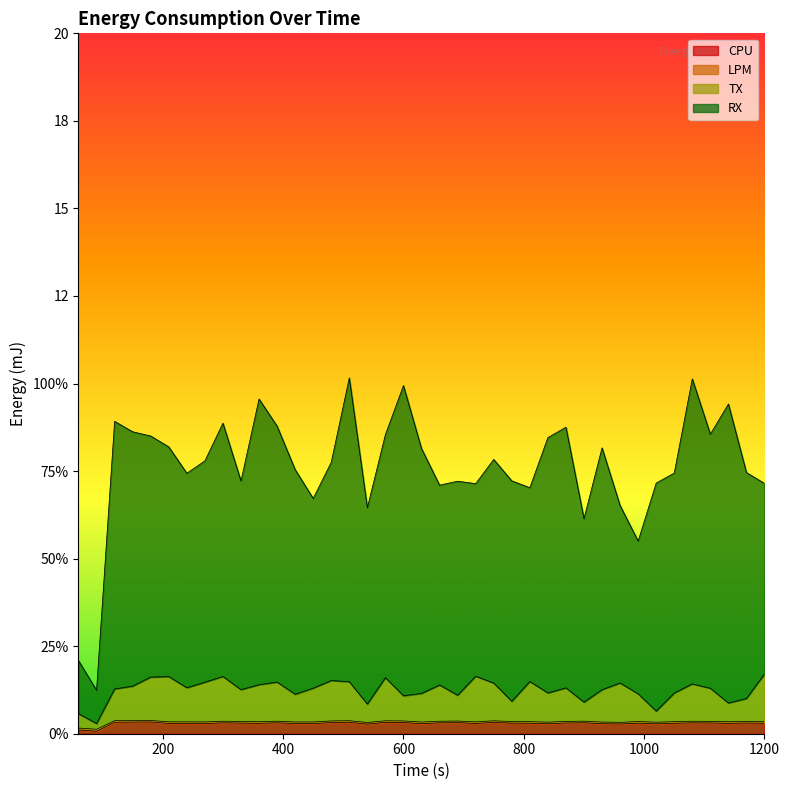

Reading left to right, extract all data points from this chart.

CPU: 60=0.1	90=0.1	120=0.3	150=0.3	180=0.3	210=0.3	240=0.3	270=0.3	300=0.3	330=0.3	360=0.3	390=0.3	420=0.3	450=0.3	480=0.3	510=0.3	540=0.3	570=0.3	600=0.3	630=0.3	660=0.3	690=0.3	720=0.3	750=0.3	780=0.3	810=0.3	840=0.3	870=0.3	900=0.3	930=0.3	960=0.3	990=0.3	1020=0.3	1050=0.3	1080=0.3	1110=0.3	1140=0.3	1170=0.3	1200=0.3
LPM: 60=0.2	90=0.1	120=0.4	150=0.4	180=0.4	210=0.3	240=0.3	270=0.3	300=0.4	330=0.3	360=0.3	390=0.4	420=0.3	450=0.3	480=0.4	510=0.4	540=0.3	570=0.4	600=0.4	630=0.3	660=0.4	690=0.4	720=0.3	750=0.4	780=0.3	810=0.3	840=0.3	870=0.4	900=0.4	930=0.3	960=0.3	990=0.3	1020=0.3	1050=0.3	1080=0.4	1110=0.4	1140=0.3	1170=0.4	1200=0.3
TX: 60=0.6	90=0.3	120=1.3	150=1.4	180=1.6	210=1.6	240=1.3	270=1.5	300=1.6	330=1.3	360=1.4	390=1.5	420=1.1	450=1.3	480=1.5	510=1.5	540=0.8	570=1.6	600=1.1	630=1.2	660=1.4	690=1.1	720=1.6	750=1.4	780=0.9	810=1.5	840=1.2	870=1.3	900=0.9	930=1.3	960=1.4	990=1.1	1020=0.6	1050=1.2	1080=1.4	1110=1.3	1140=0.9	1170=1.0	1200=1.7
RX: 60=2.1	90=1.2	120=8.9	150=8.6	180=8.5	210=8.2	240=7.4	270=7.8	300=8.9	330=7.2	360=9.6	390=8.8	420=7.5	450=6.7	480=7.8	510=10.2	540=6.5	570=8.5	600=9.9	630=8.1	660=7.1	690=7.2	720=7.1	750=7.8	780=7.2	810=7.0	840=8.5	870=8.8	900=6.1	930=8.2	960=6.5	990=5.5	1020=7.2	1050=7.4	1080=10.1	1110=8.6	1140=9.4	1170=7.5	1200=7.1